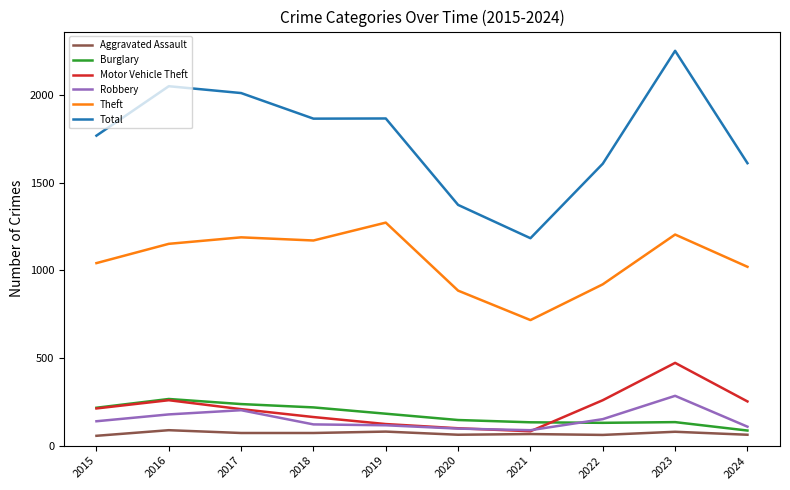

What is the greatest value displayed?

2252